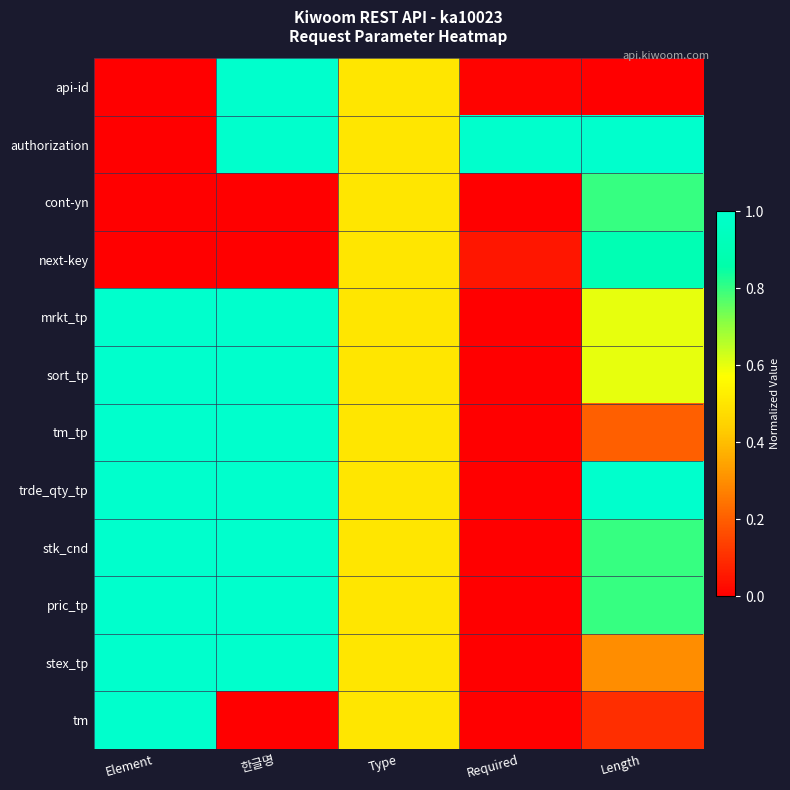

How many categories are shown in the chart?

5